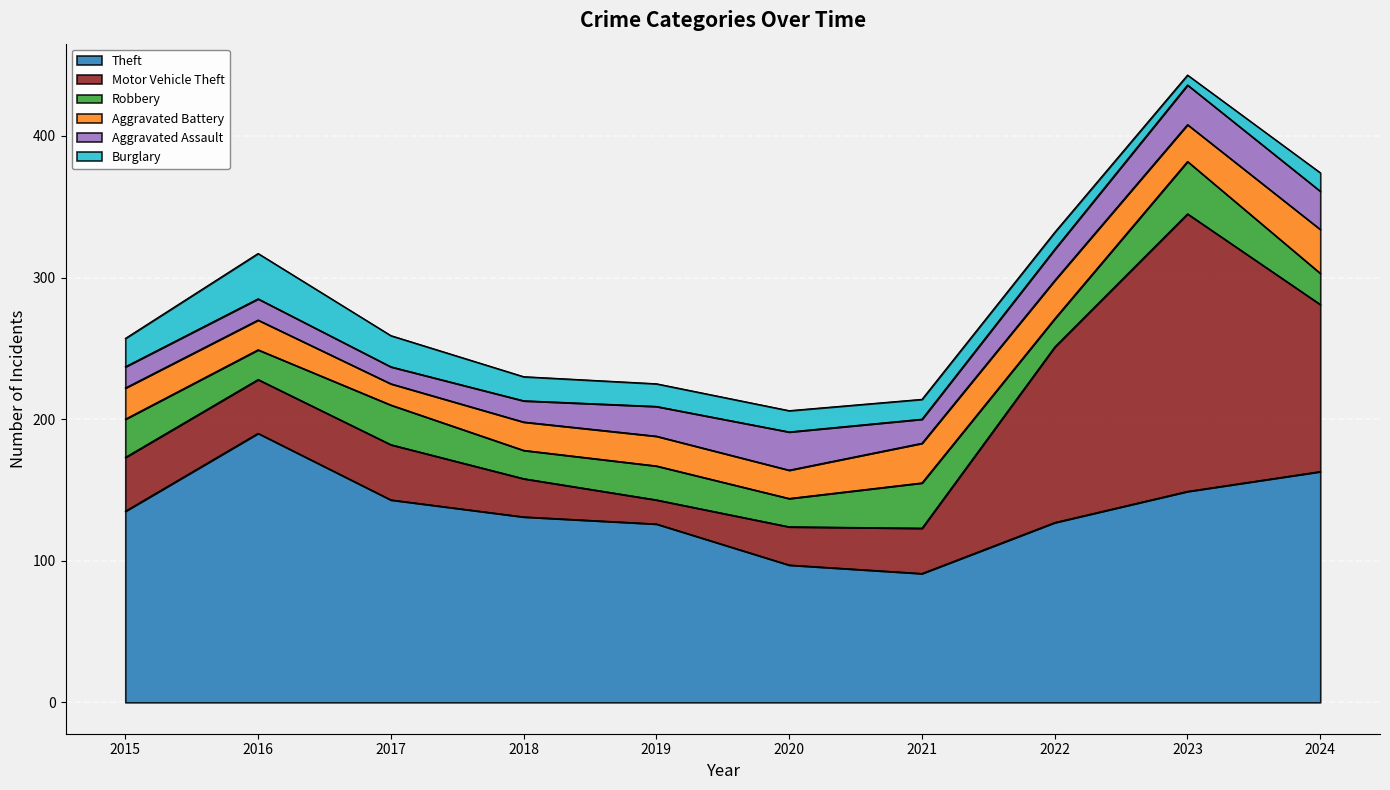

Is it true that Theft equals 97 at 2020?

True